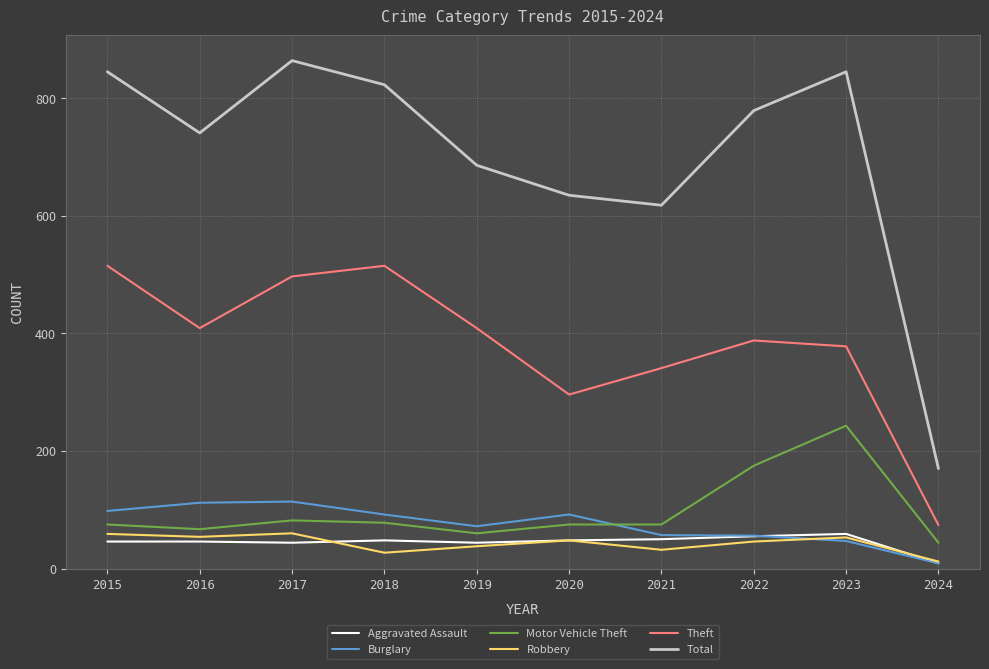

What value does the Total series have at 2017?

864